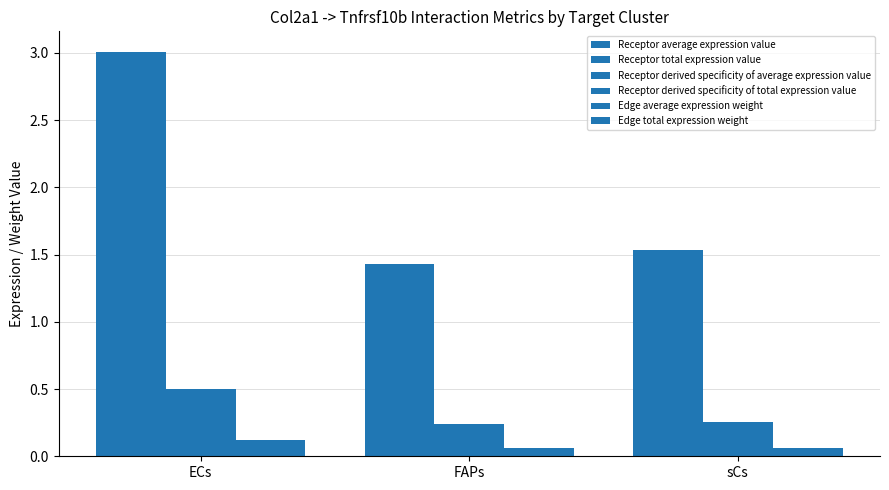

What is the sum of all Edge total expression weight values?

0.2